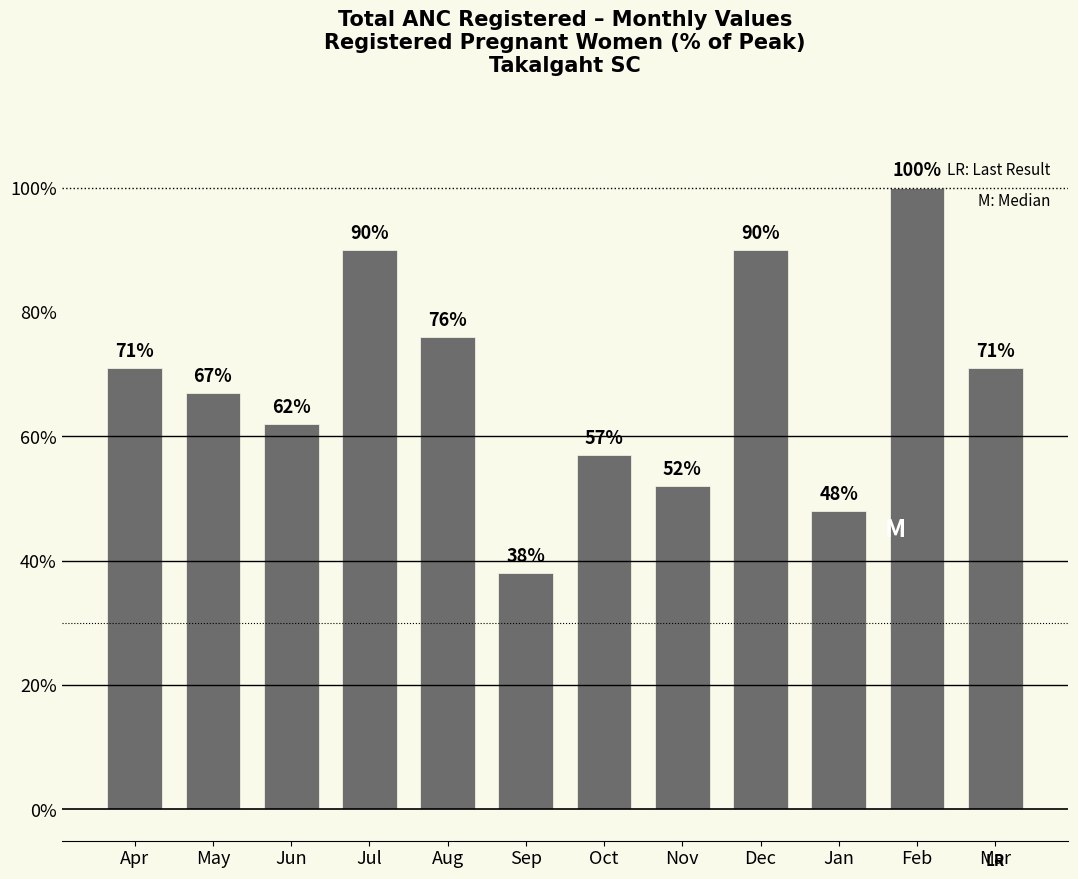

Read the value at Mar.

71